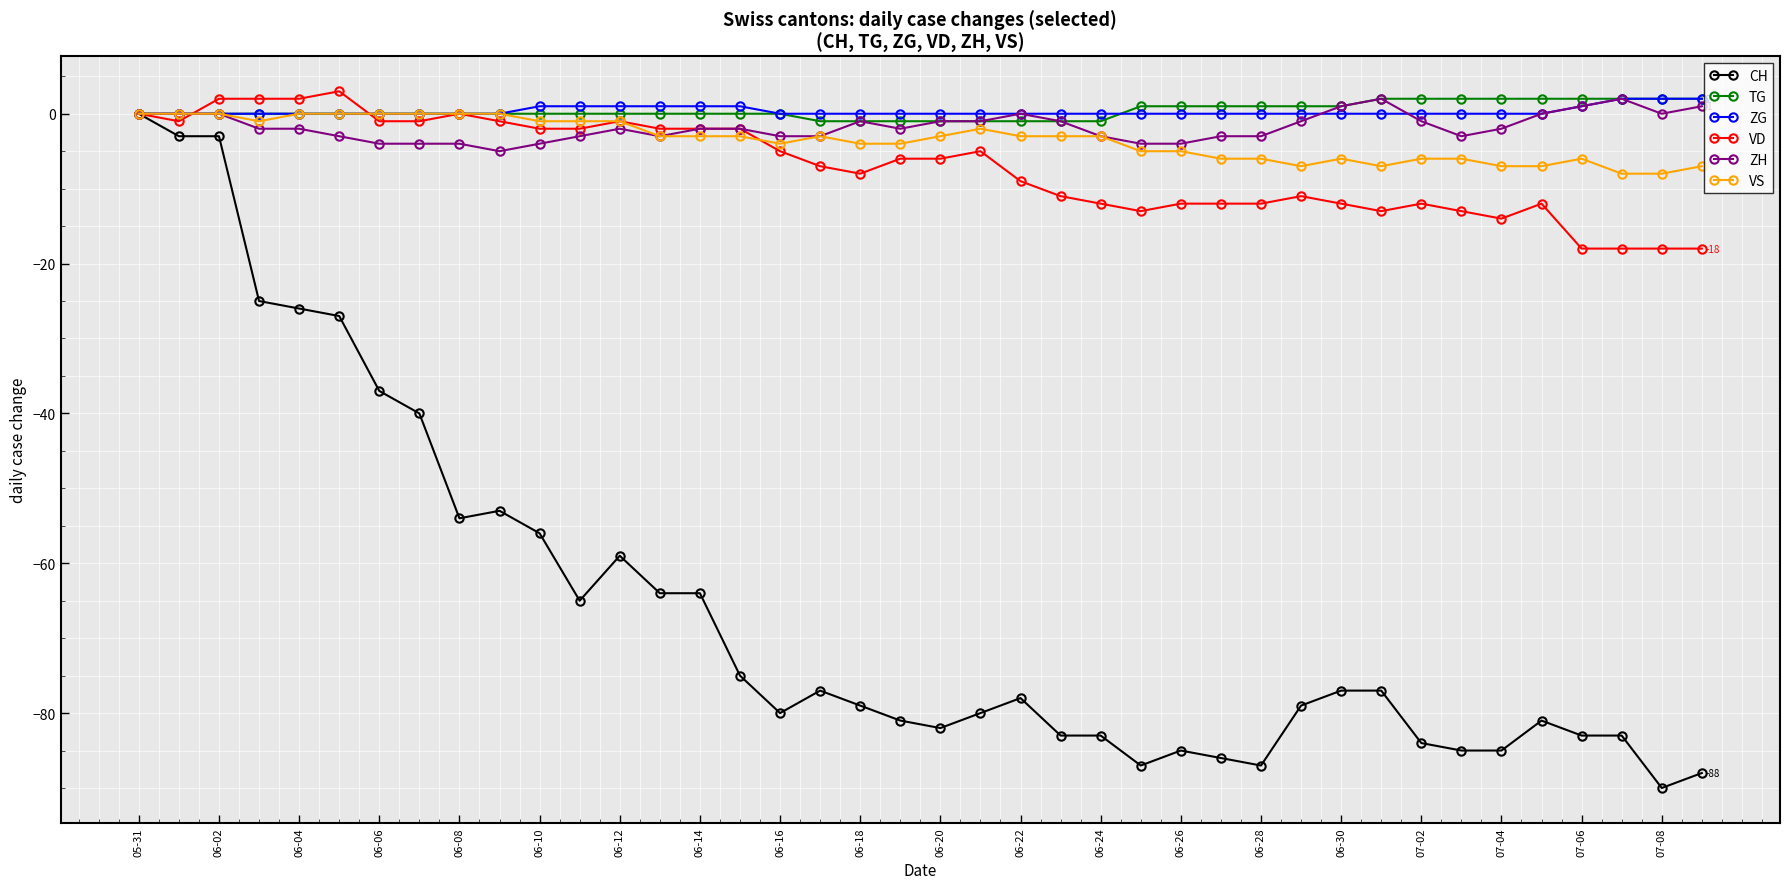

Which series has the widest spread of values?

CH